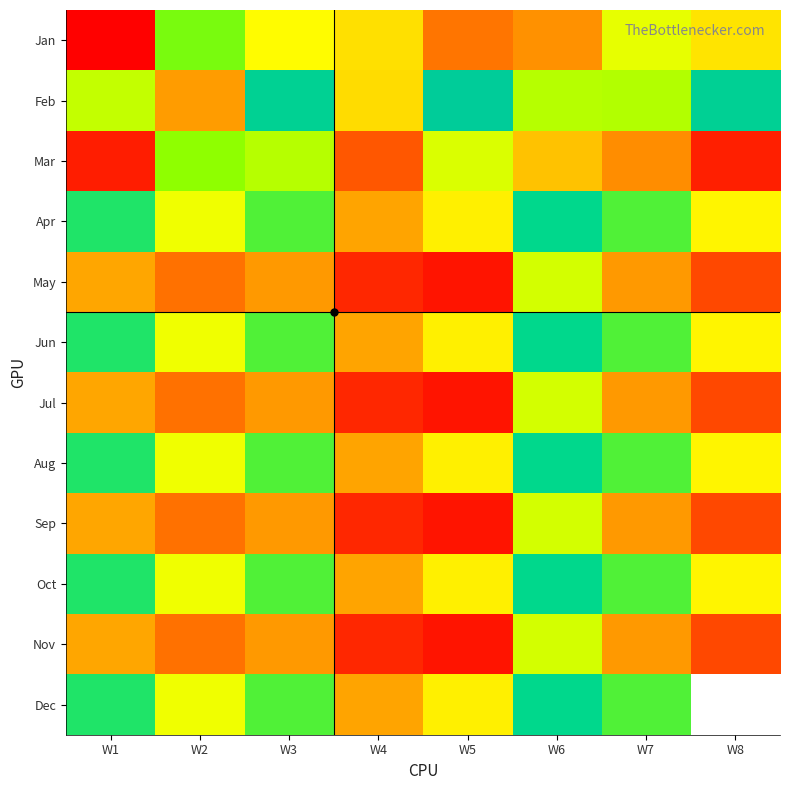

Between W2 and W8, which is larger?

W2